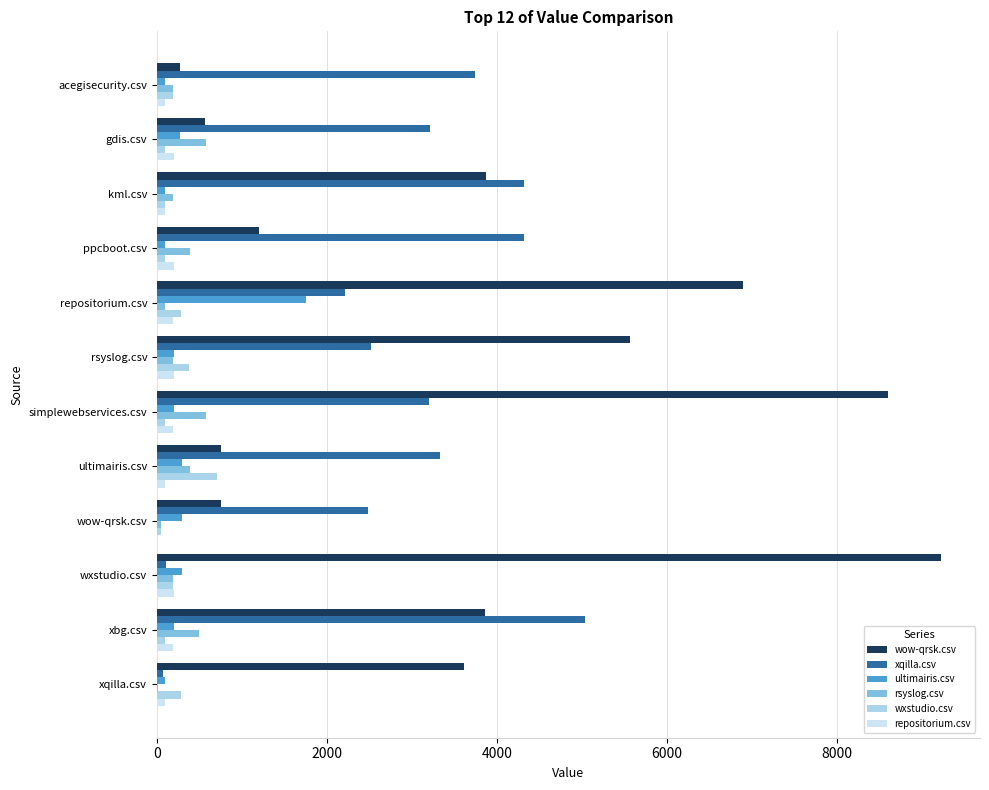

Count the number of data series in this chart.

6